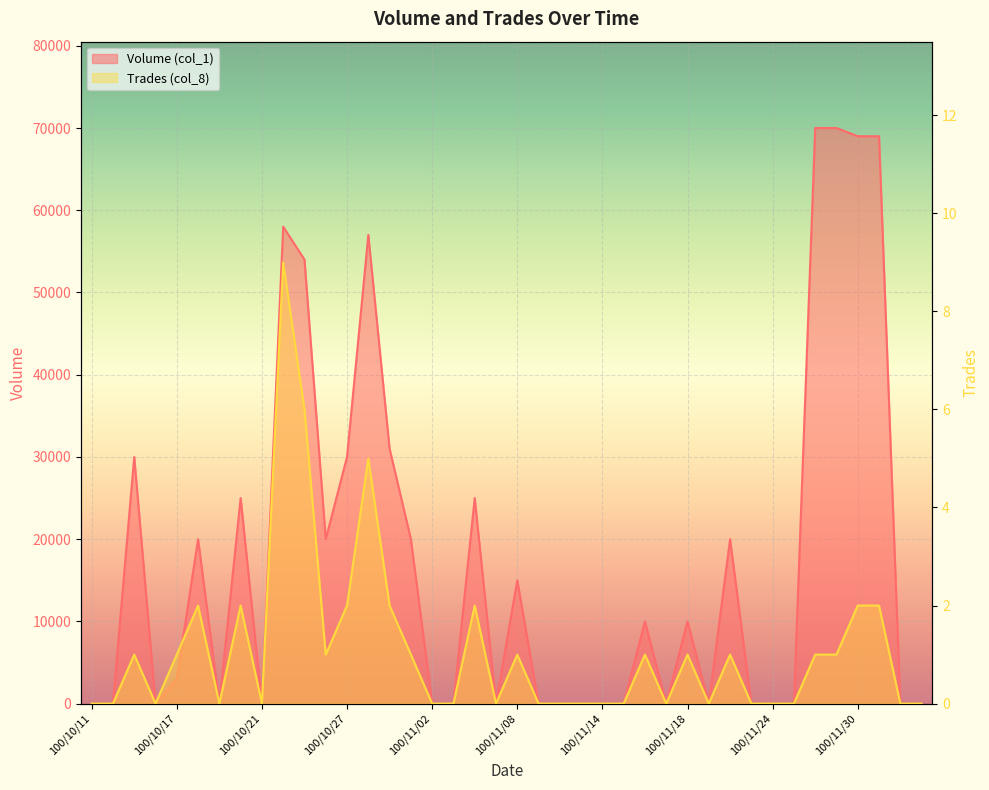

What position from the right is 100/10/26?

29